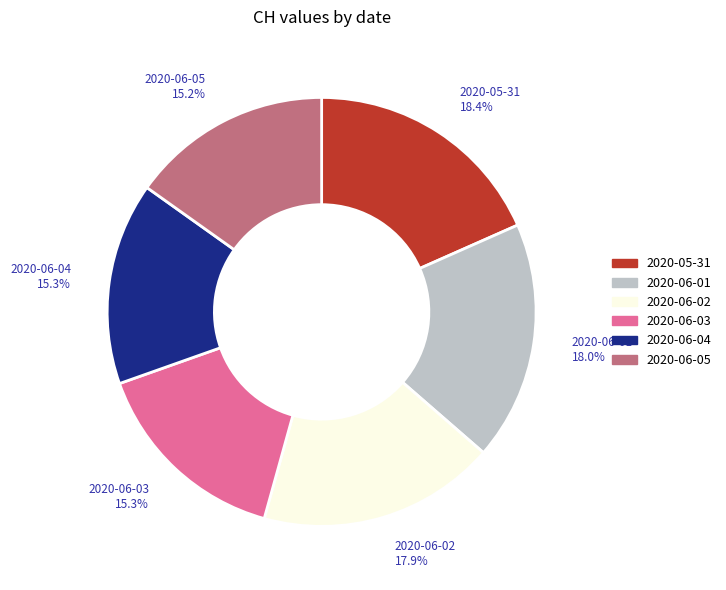

Is there any slice that represents more than half of the pie?

No